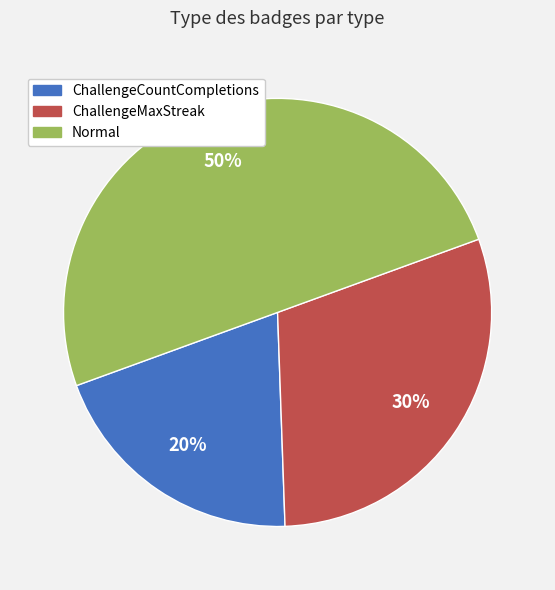

Rank the categories by value from highest to lowest.

Normal, ChallengeMaxStreak, ChallengeCountCompletions